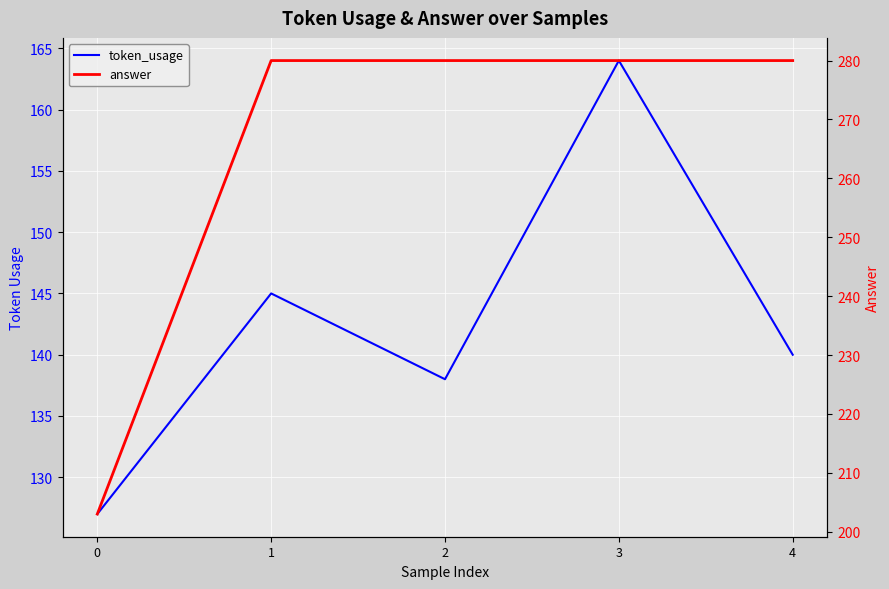

Count the number of data series in this chart.

2